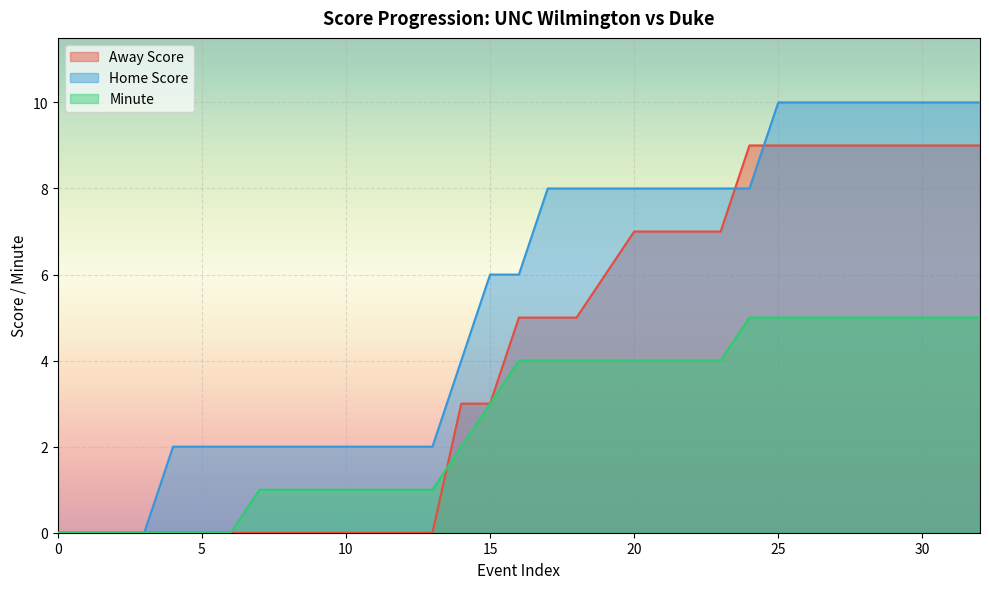

Reading right to left, extract all data points from this chart.

Away Score: 9	9	9	9	9	9	9	9	9	7	7	7	7	6	5	5	5	3	3	0	0	0	0	0	0	0	0	0	0	0	0	0	0
Home Score: 10	10	10	10	10	10	10	10	8	8	8	8	8	8	8	8	6	6	4	2	2	2	2	2	2	2	2	2	2	0	0	0	0
Minute: 5	5	5	5	5	5	5	5	5	4	4	4	4	4	4	4	4	3	2	1	1	1	1	1	1	1	0	0	0	0	0	0	0